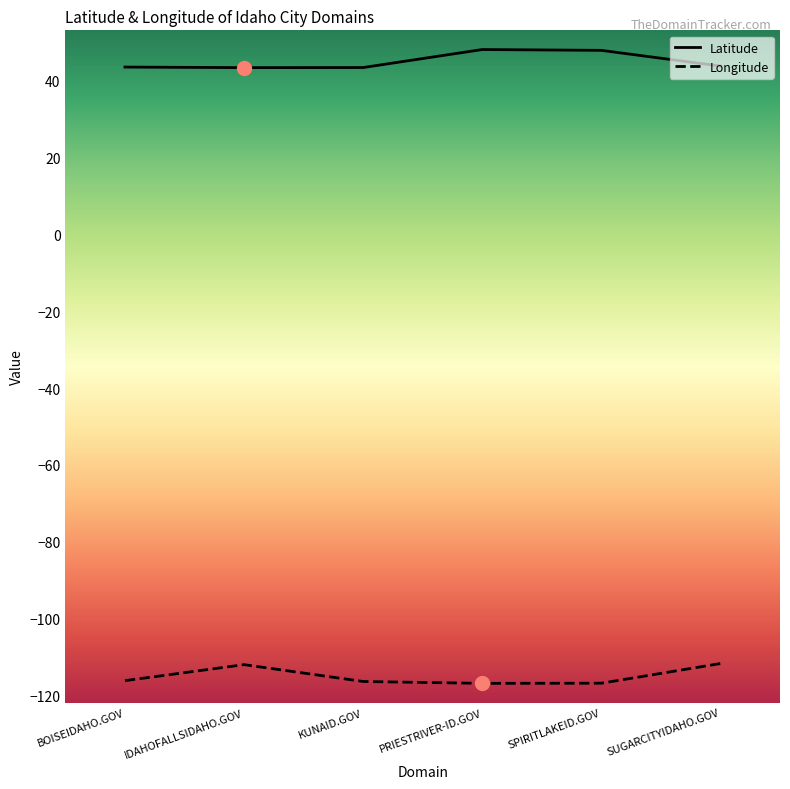

Is the value of Longitude at IDAHOFALLSIDAHO.GOV greater than the value of Latitude at SUGARCITYIDAHO.GOV?

No